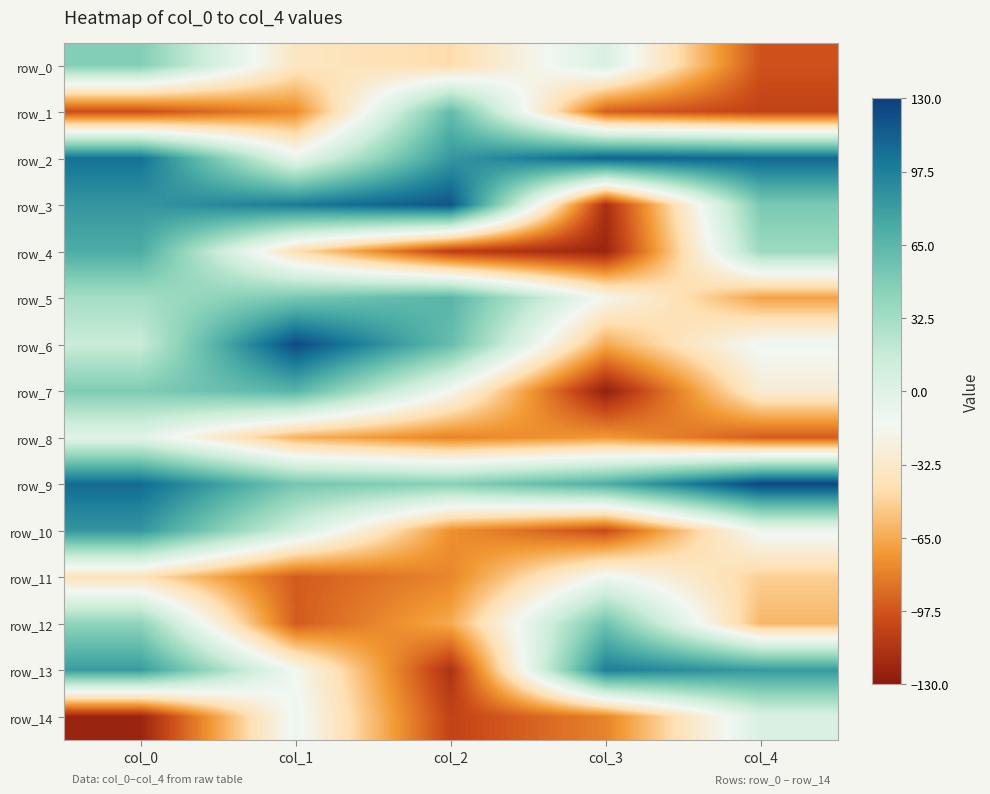

Where does the row_7 series first go above -15?

col_0